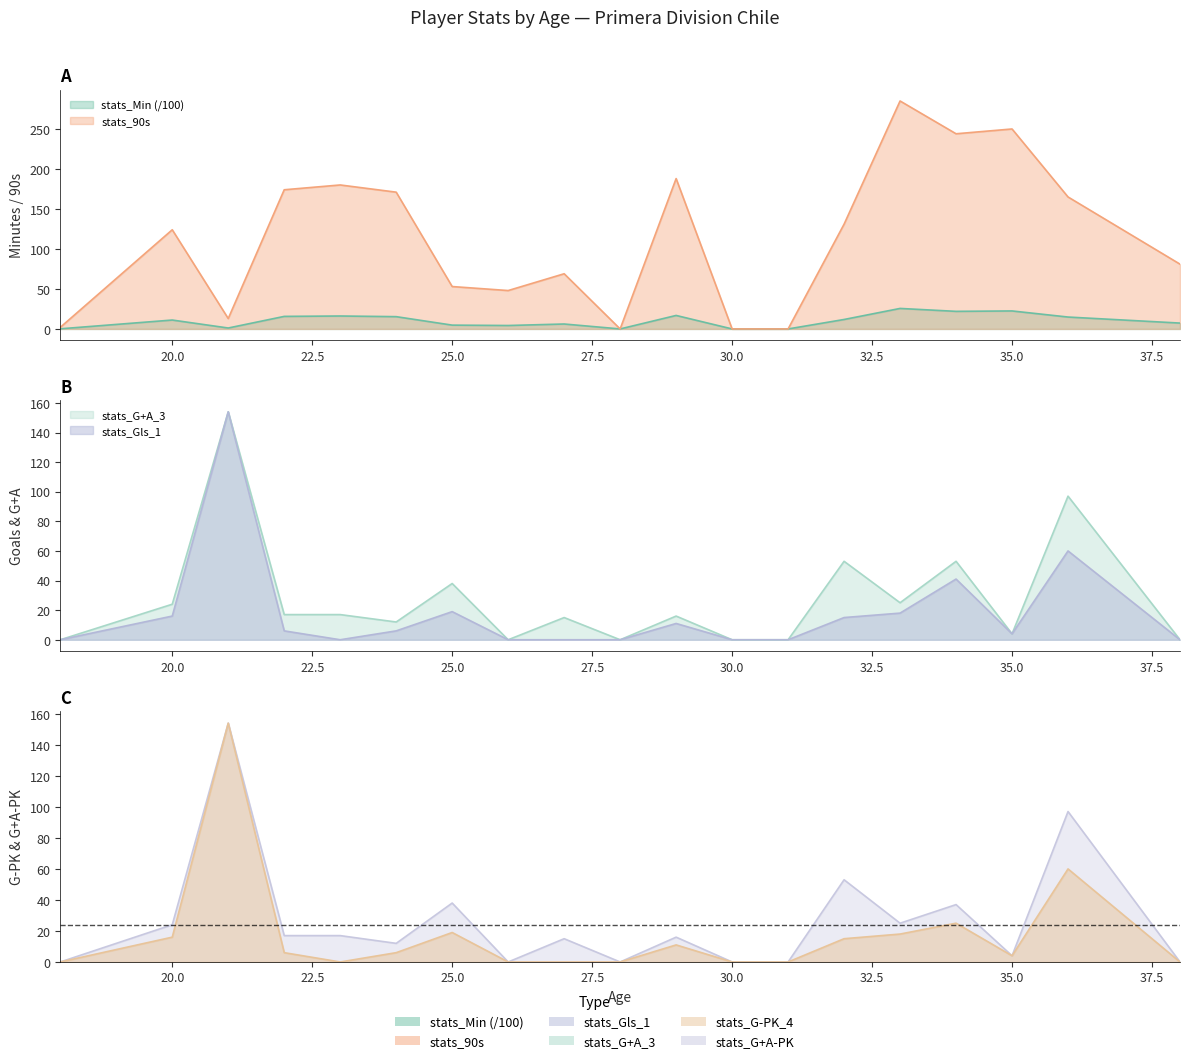

True or false: stats_Gls_1 has a value of 16.0 at 20.

True